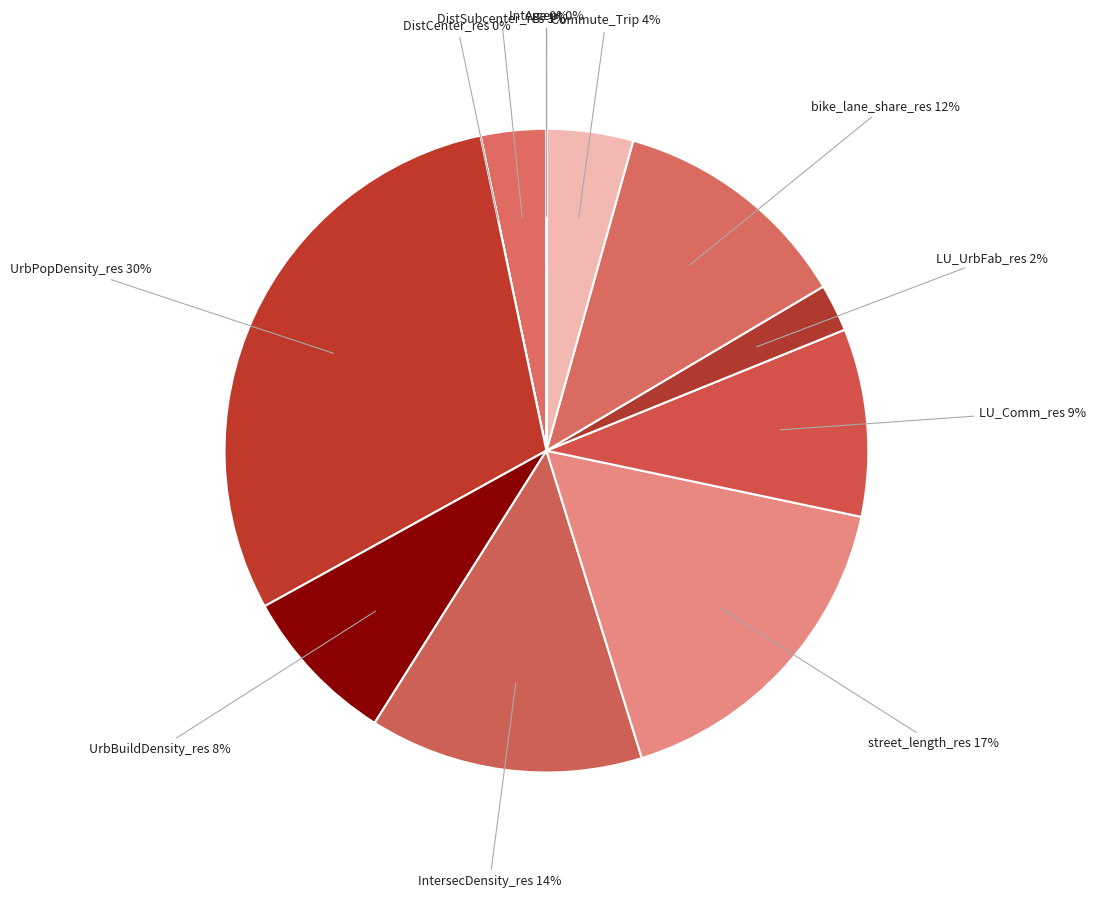

To the nearest percent, what percentage of the pie is LU_Comm_res?

9%